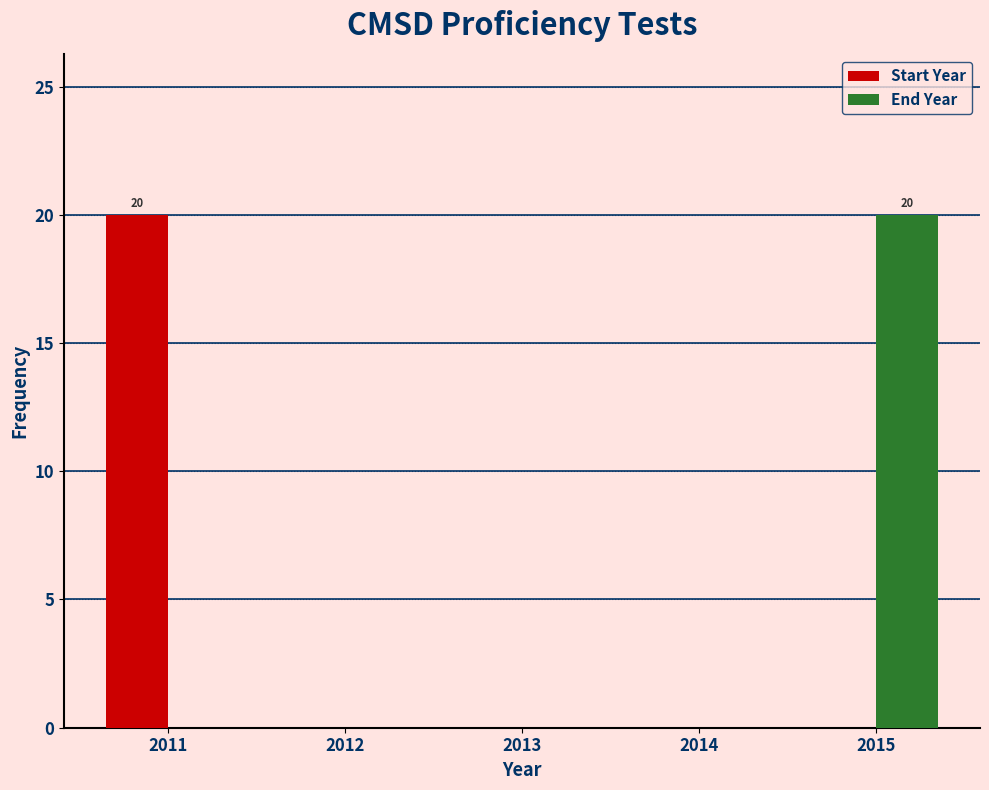

Reading right to left, list all the values displayed in this chart.

Start Year: 2015=0	2014=0	2013=0	2012=0	2011=20
End Year: 2015=20	2014=0	2013=0	2012=0	2011=0